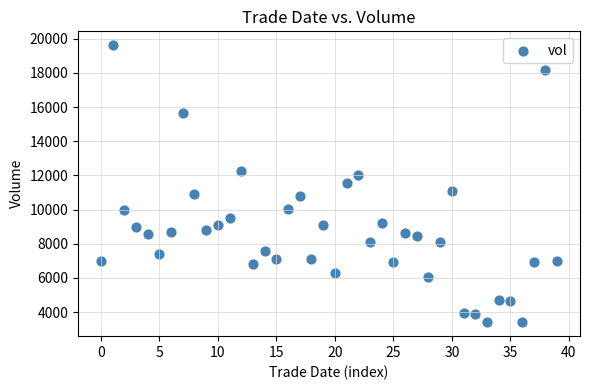

How many points are shown in the scatter plot?

40